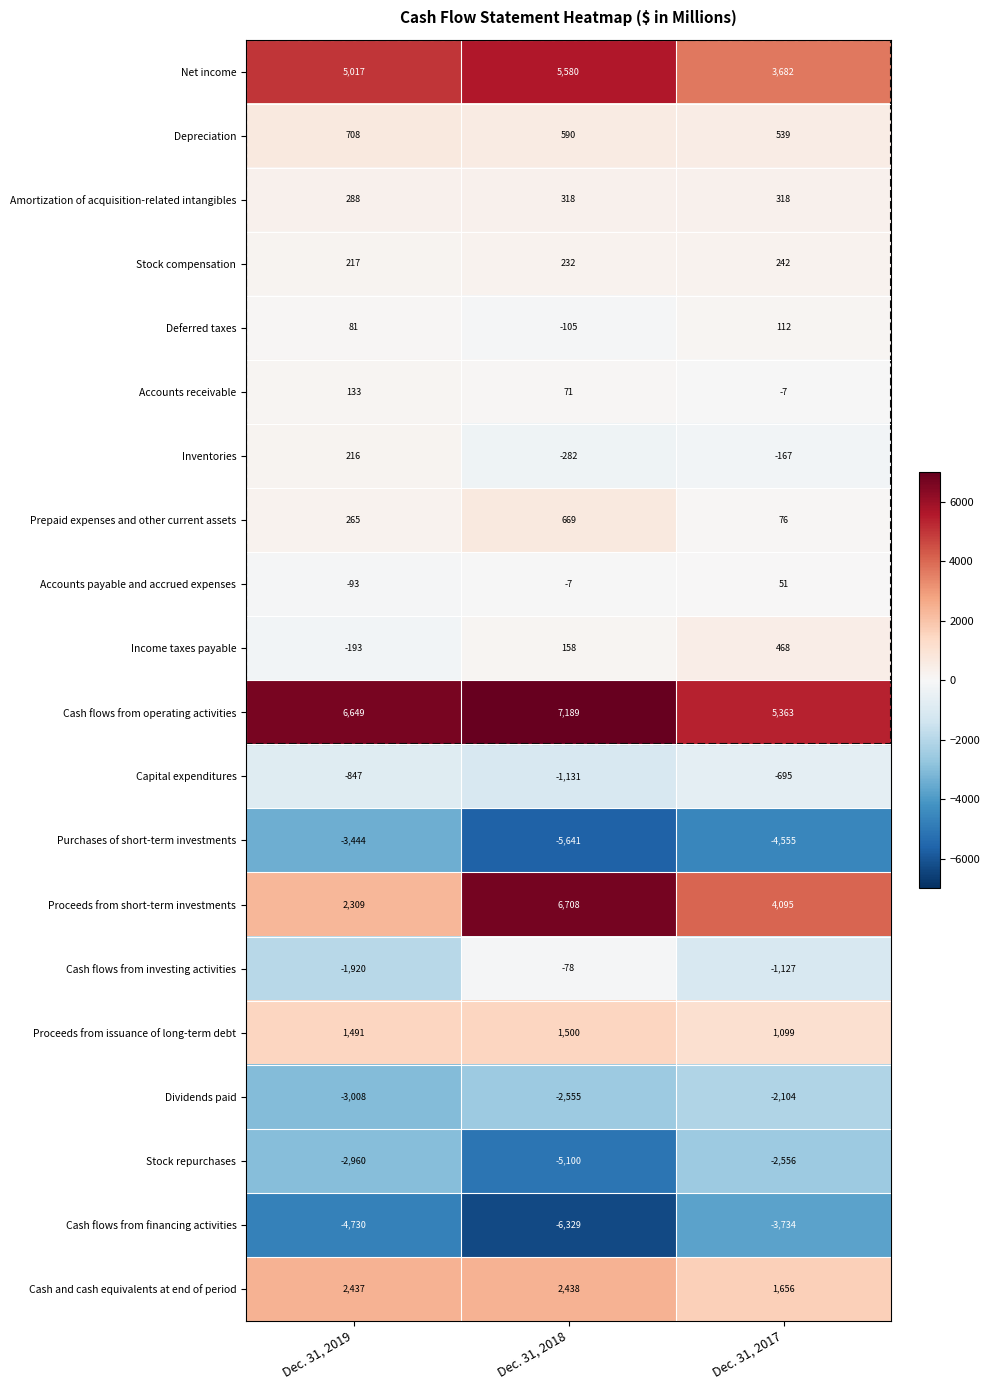

How many series are shown in this chart?

20